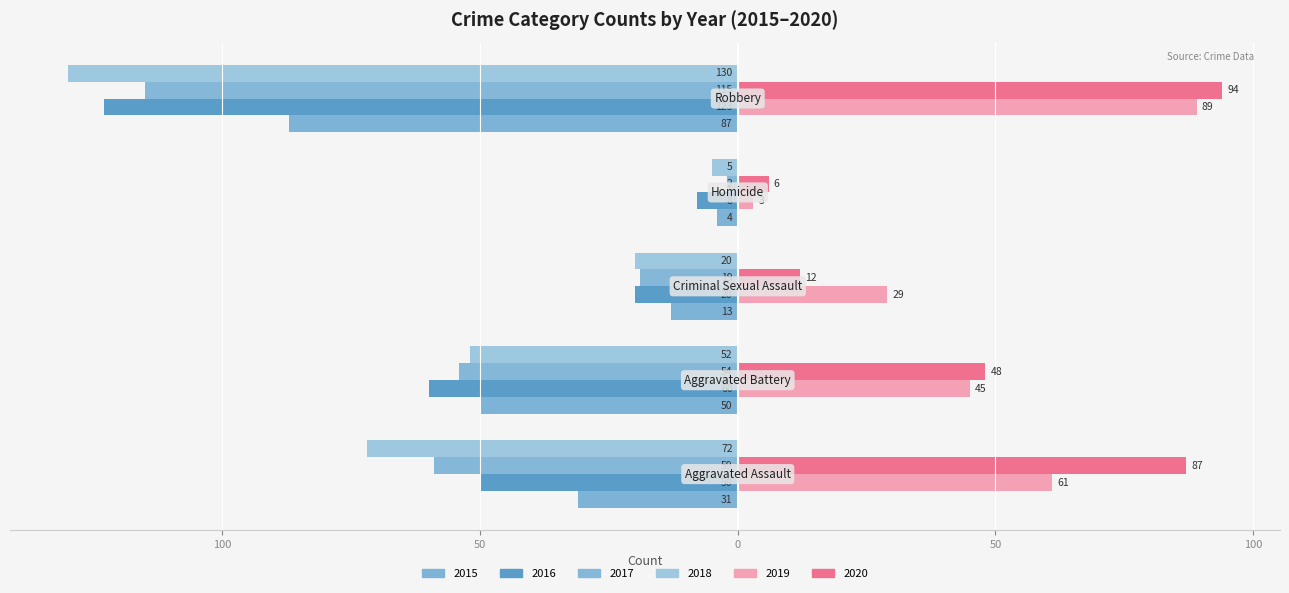

How many values in the 2016 series are below -50?

2